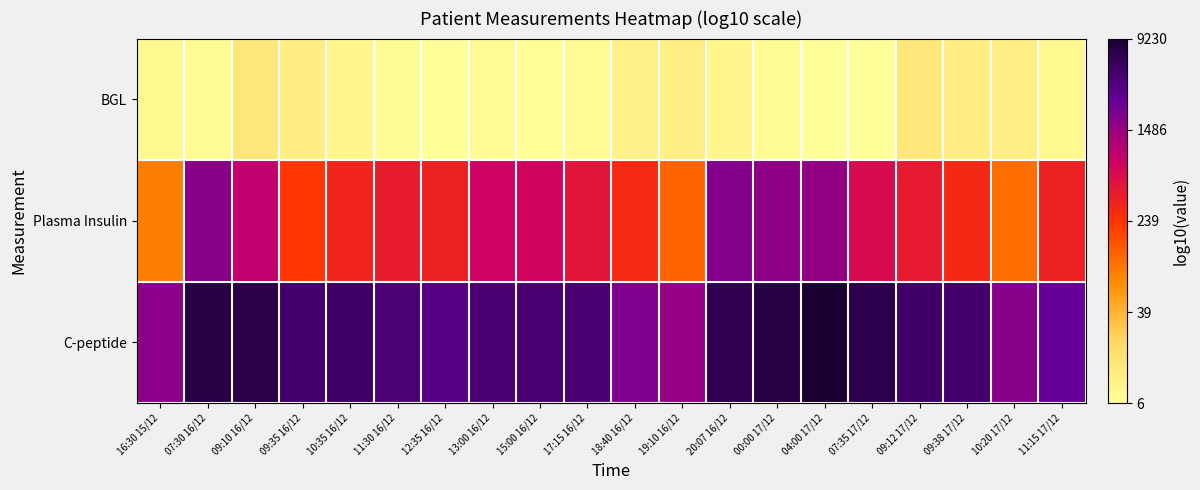

How many distinct data groups are displayed?

3